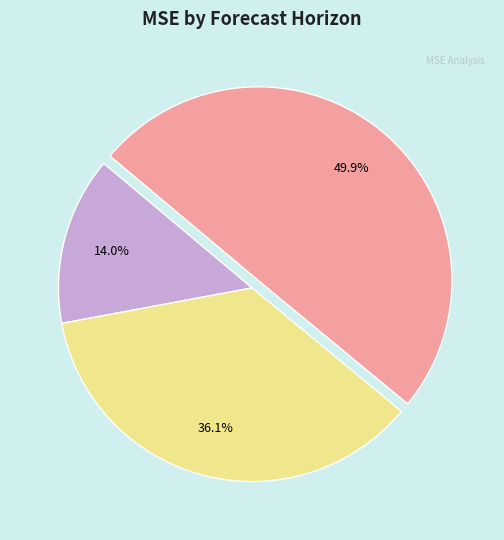

How many segments does this pie chart have?

3